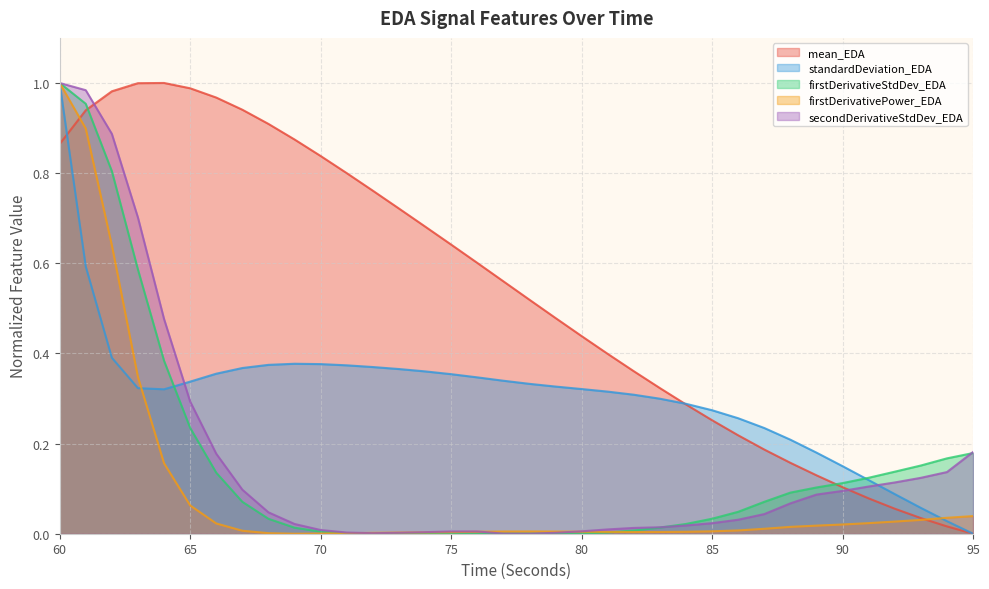

How many interior local peaks does the standardDeviation_EDA series have?

1